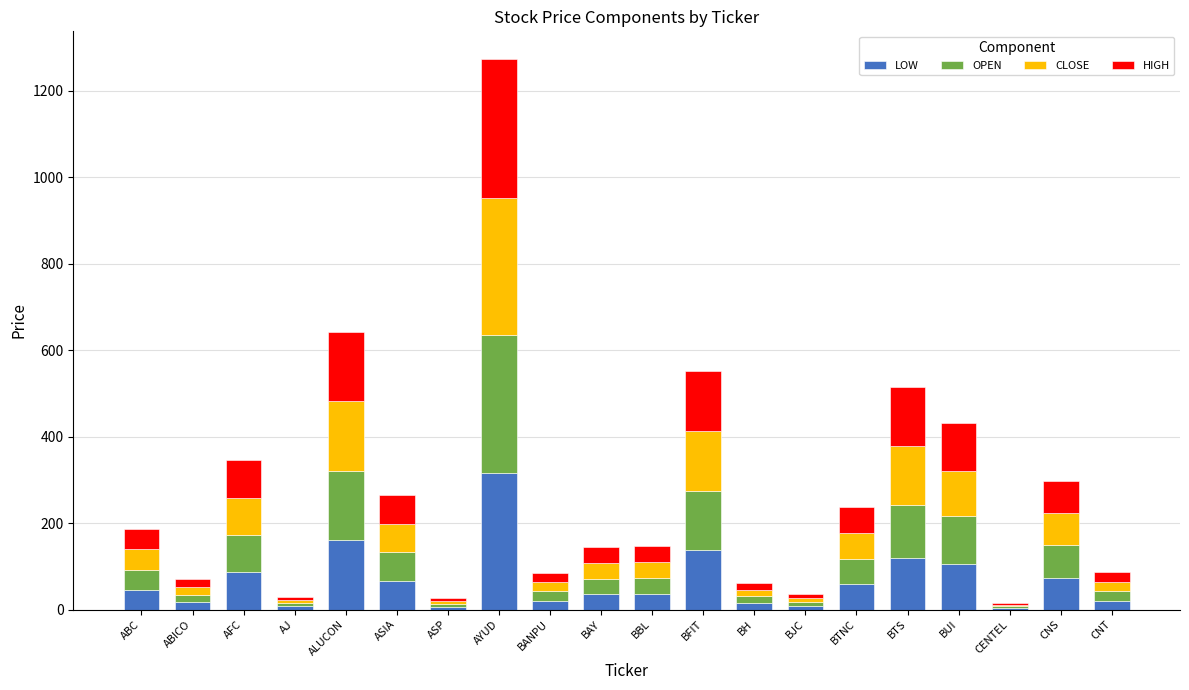

At which category is the sum across all series the highest?

AYUD